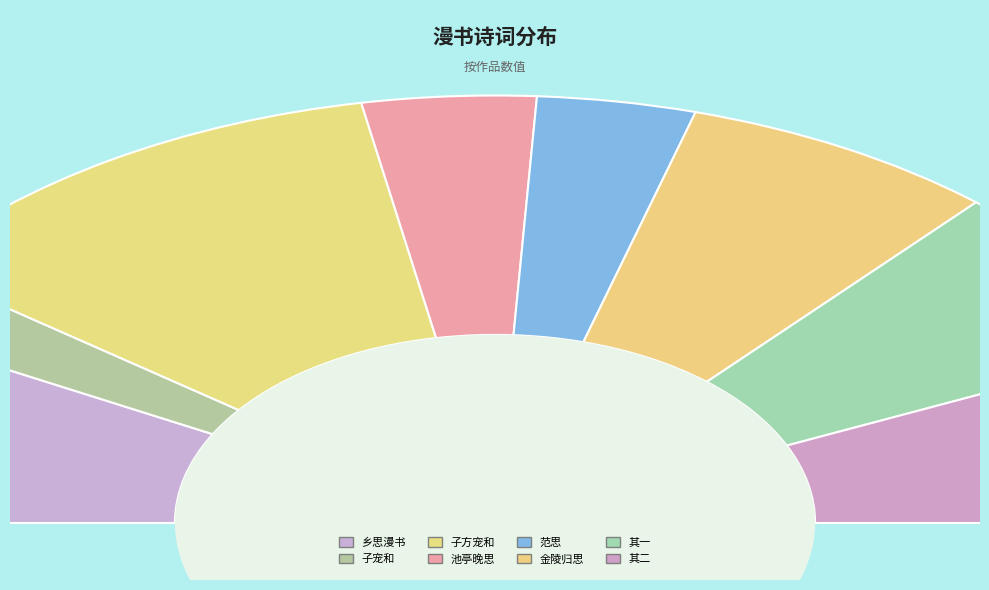

Does 和慎思漫兴成章屡蒙子宠和更辱赠句辄用奉酬 account for over 50% of the chart?

No